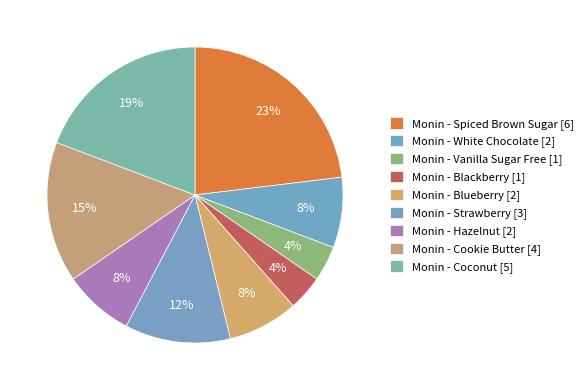

Do Monin - Blackberry and Monin - Hazelnut together represent more than half of the pie?

No